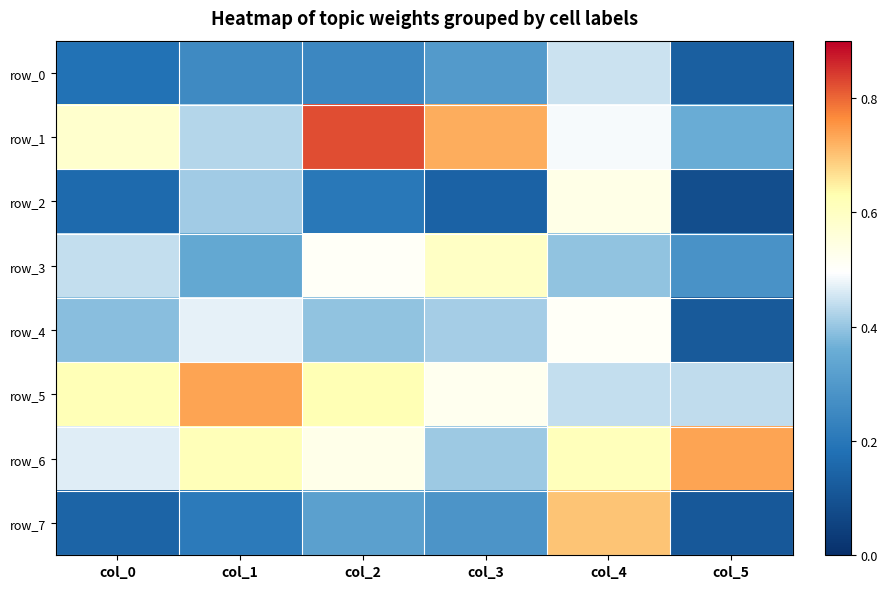

Reading left to right, what are all the values shown in this chart?

row_0: col_0=0.2	col_1=0.3	col_2=0.2	col_3=0.3	col_4=0.4	col_5=0.1
row_1: col_0=0.6	col_1=0.4	col_2=0.8	col_3=0.7	col_4=0.5	col_5=0.4
row_2: col_0=0.2	col_1=0.4	col_2=0.2	col_3=0.1	col_4=0.5	col_5=0.1
row_3: col_0=0.4	col_1=0.3	col_2=0.5	col_3=0.6	col_4=0.4	col_5=0.3
row_4: col_0=0.4	col_1=0.5	col_2=0.4	col_3=0.4	col_4=0.5	col_5=0.1
row_5: col_0=0.6	col_1=0.7	col_2=0.6	col_3=0.5	col_4=0.4	col_5=0.4
row_6: col_0=0.5	col_1=0.6	col_2=0.5	col_3=0.4	col_4=0.6	col_5=0.7
row_7: col_0=0.1	col_1=0.2	col_2=0.3	col_3=0.3	col_4=0.7	col_5=0.1